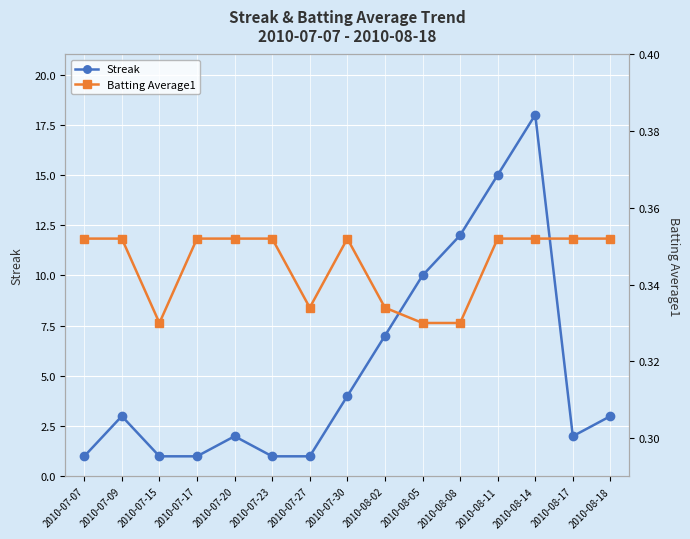

Which label corresponds to the smallest value in the chart?

2010-07-15